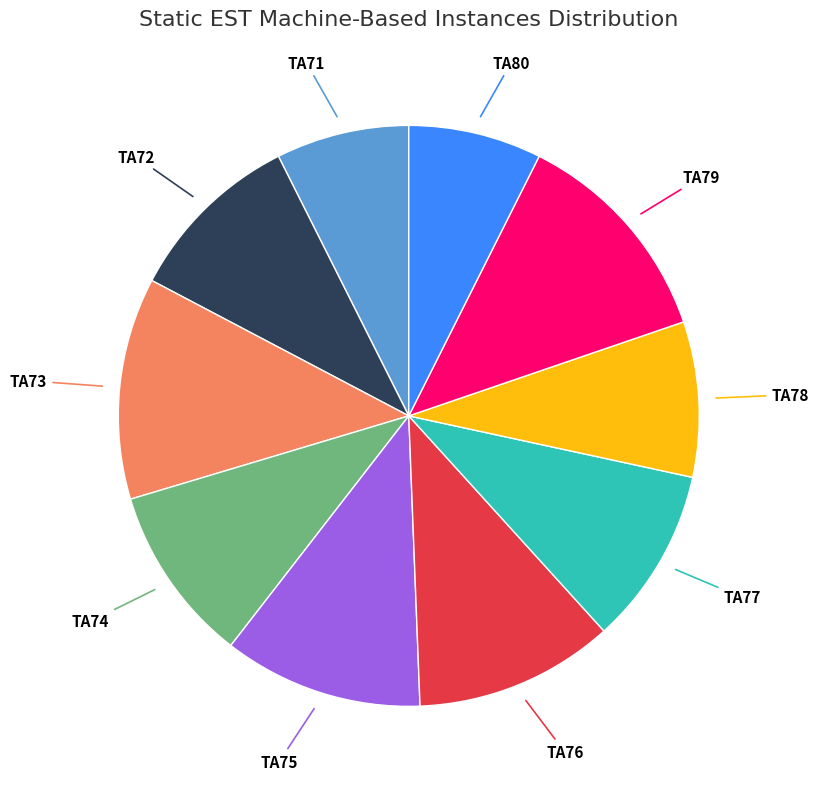

Approximately how many times larger is the value at TA76 compared to TA74?

1.1